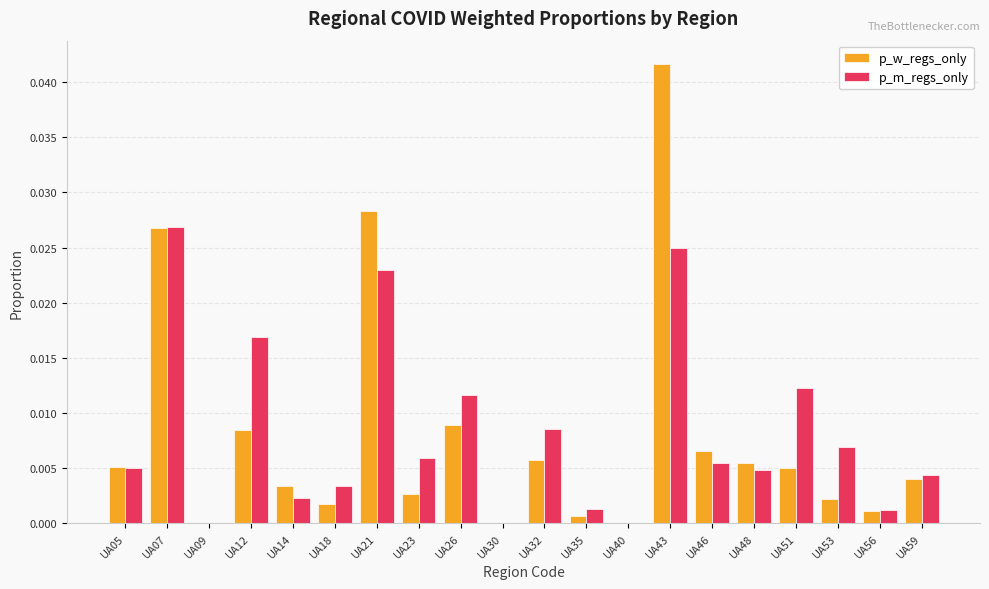

What are all the series names shown in the legend?

p_w_regs_only, p_m_regs_only